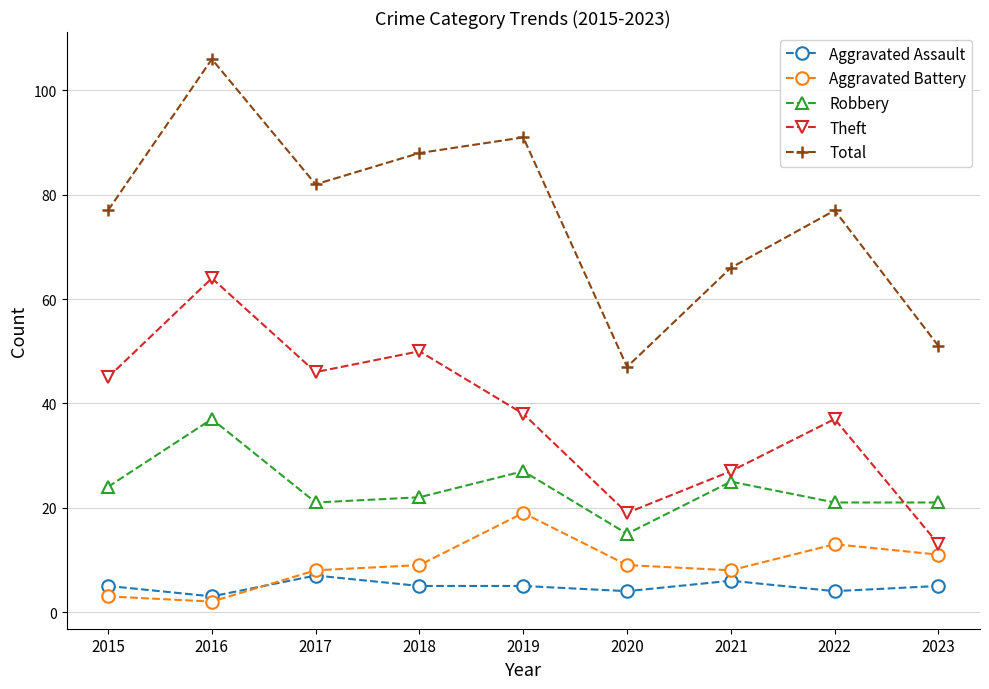

At which category is the sum across all series the highest?

2016